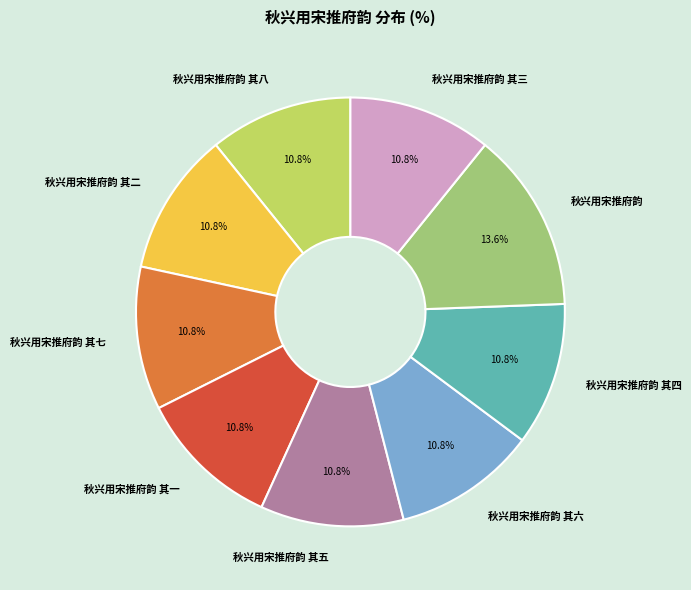

To the nearest percent, what is the combined percentage of 秋兴用宋推府韵 其六 and 秋兴用宋推府韵 其四?

22%